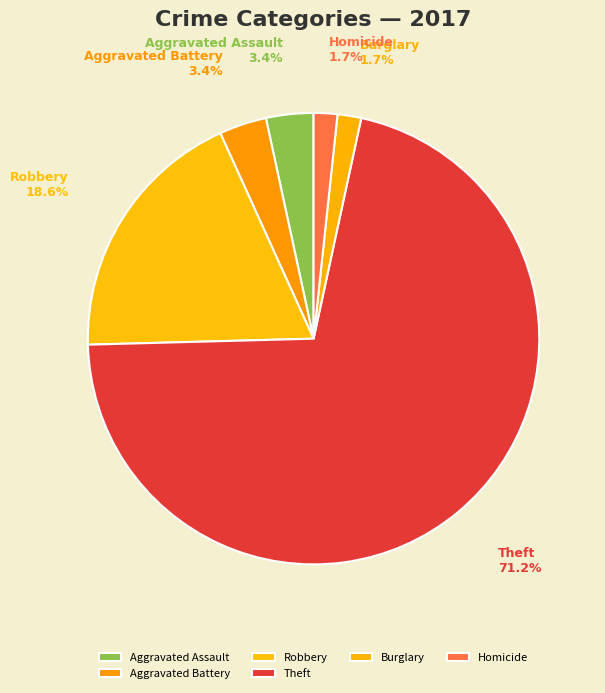

To the nearest percent, what is the average slice percentage?

17%